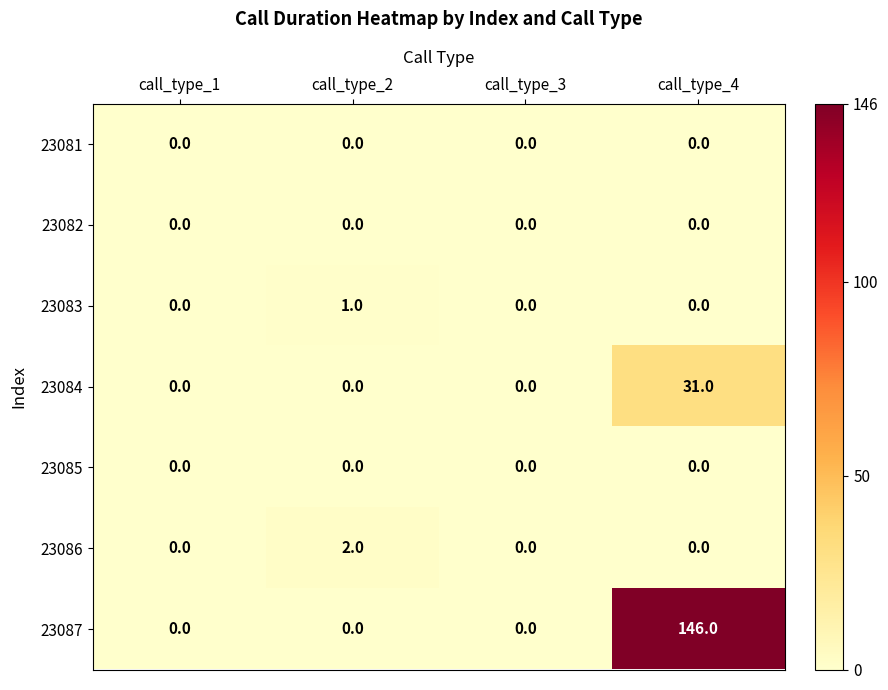

How many distinct data groups are displayed?

7